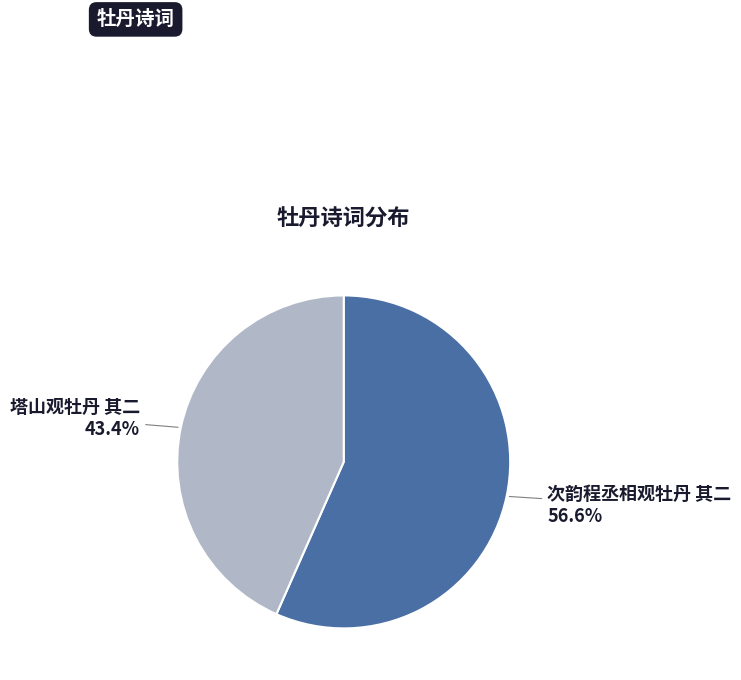

Is there a majority slice in this chart?

Yes